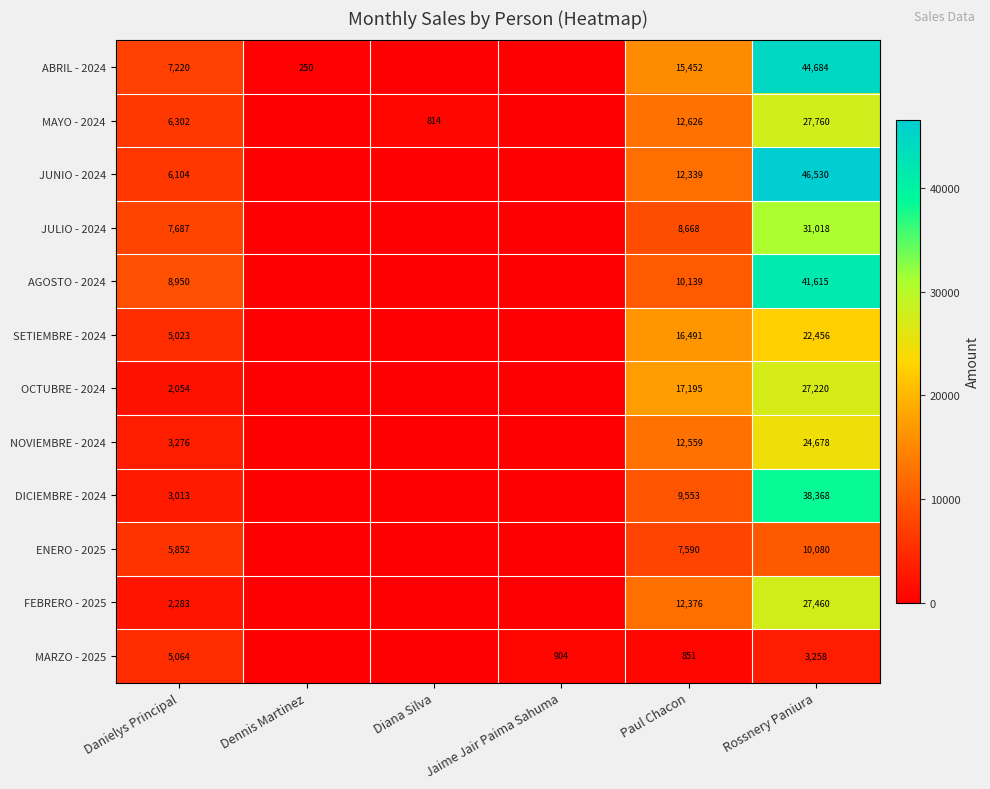

At which category is the sum across all series the highest?

Rossnery Paniura